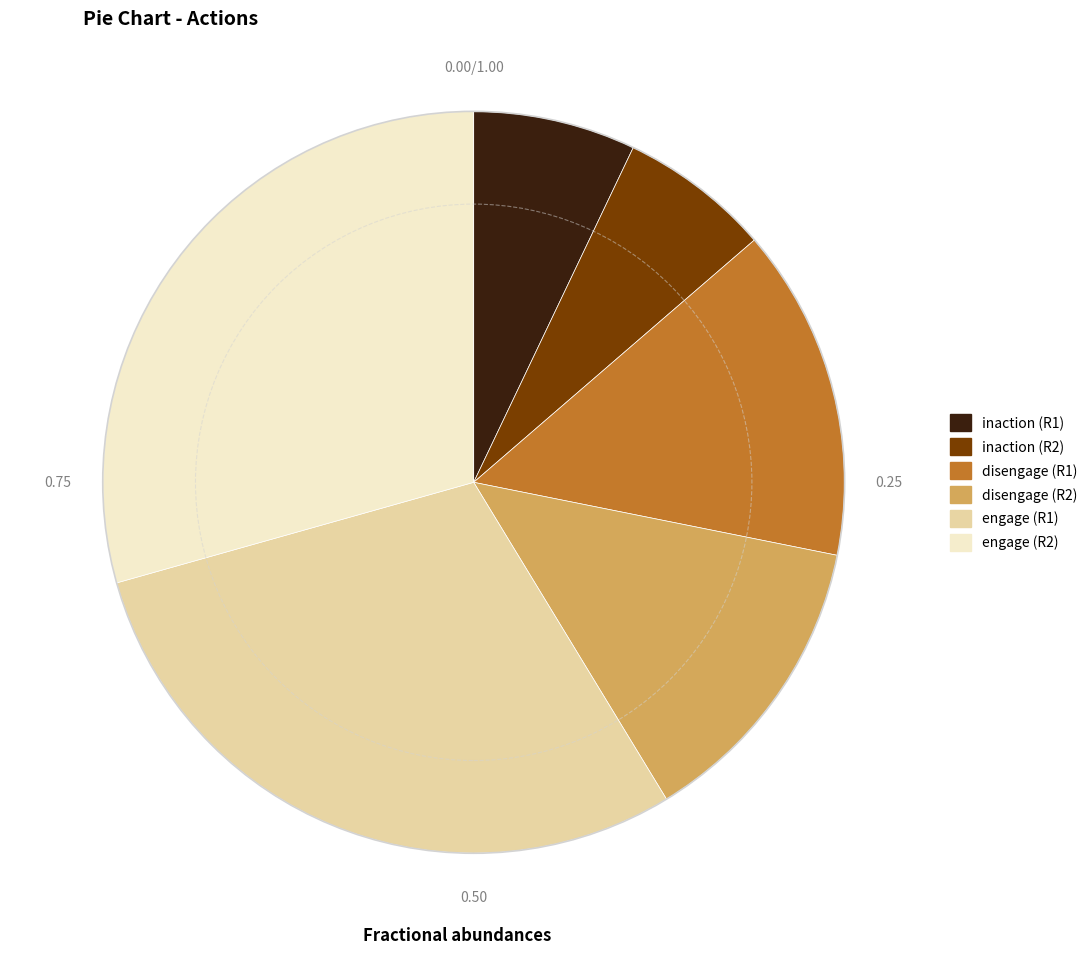

What is the ratio of the value at disengage (R2) to the value at engage (R1)?

0.4